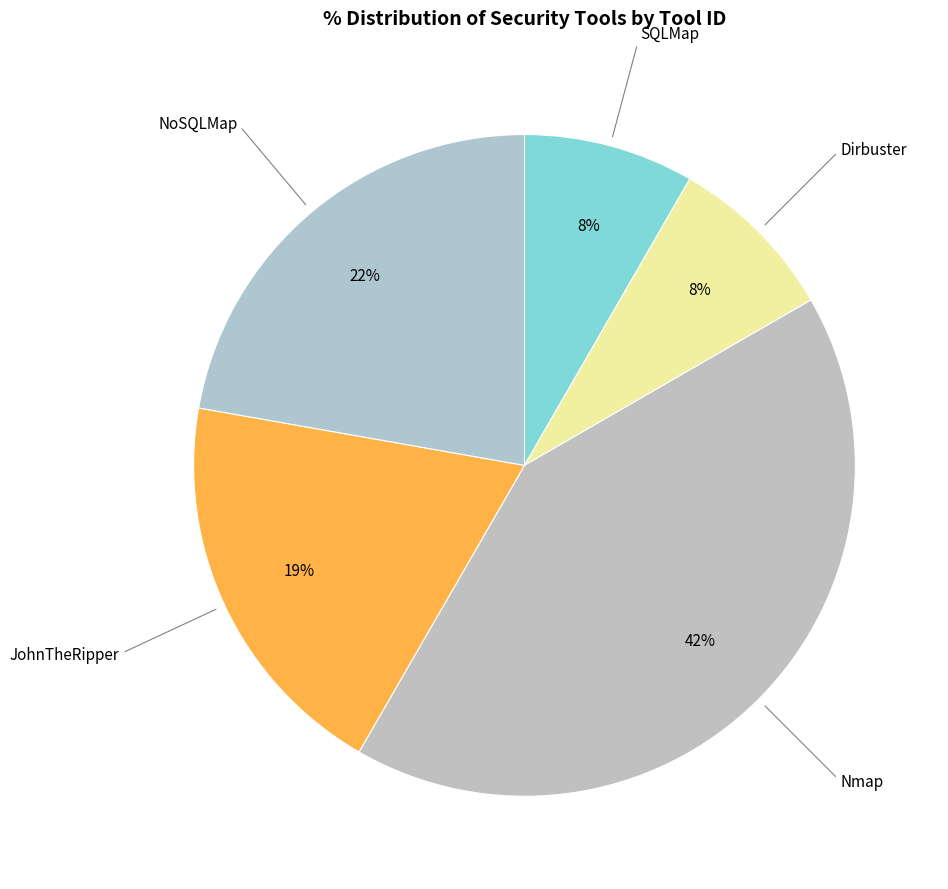

Combined, do JohnTheRipper and Nmap account for over 50%?

Yes